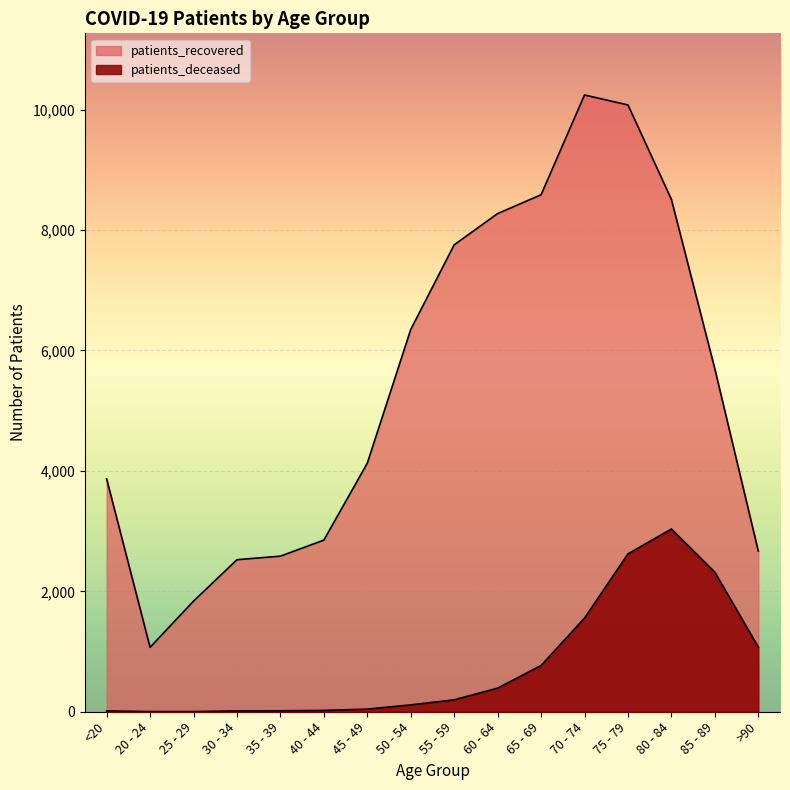

What is the sum of the patients_deceased values at 75 - 79 and <20?

2636